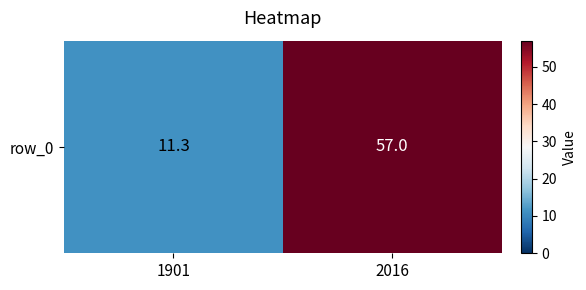

What is the difference between the values at 2016 and 1901?

45.7